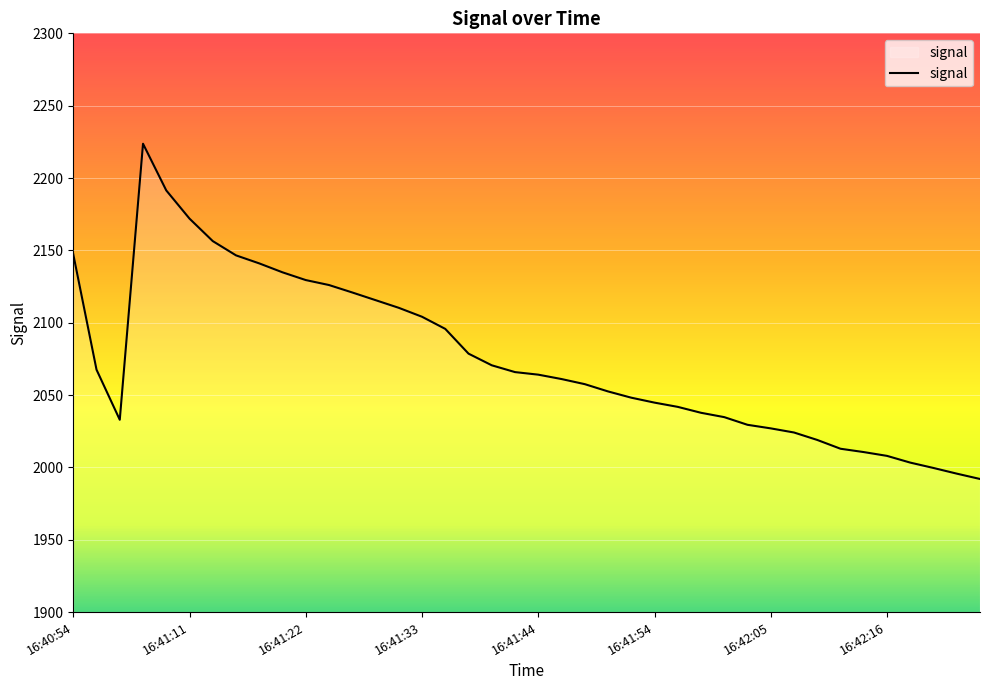

What is the smallest value displayed?

1992.0